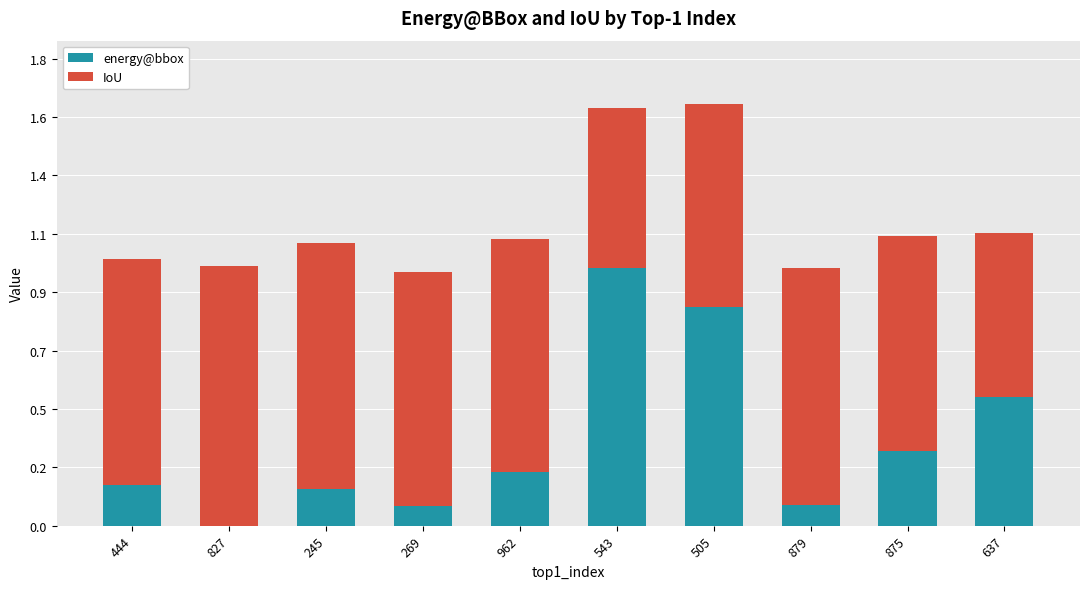

Rank the series by their average value, from lowest to highest.

energy@bbox, IoU